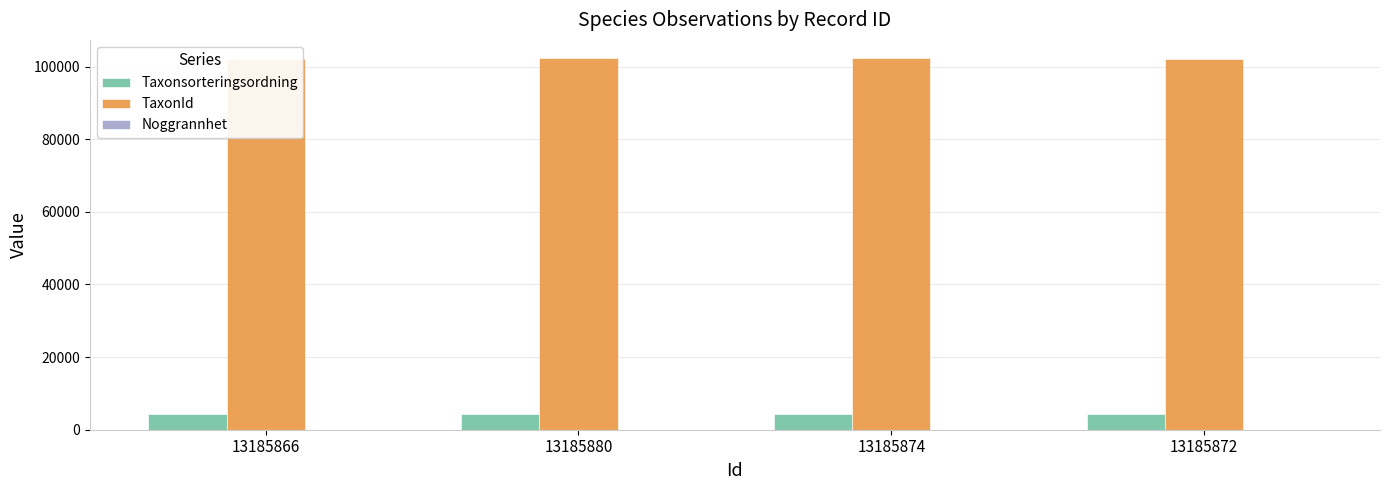

Count the Noggrannhet values in the range 5 to 25.

4